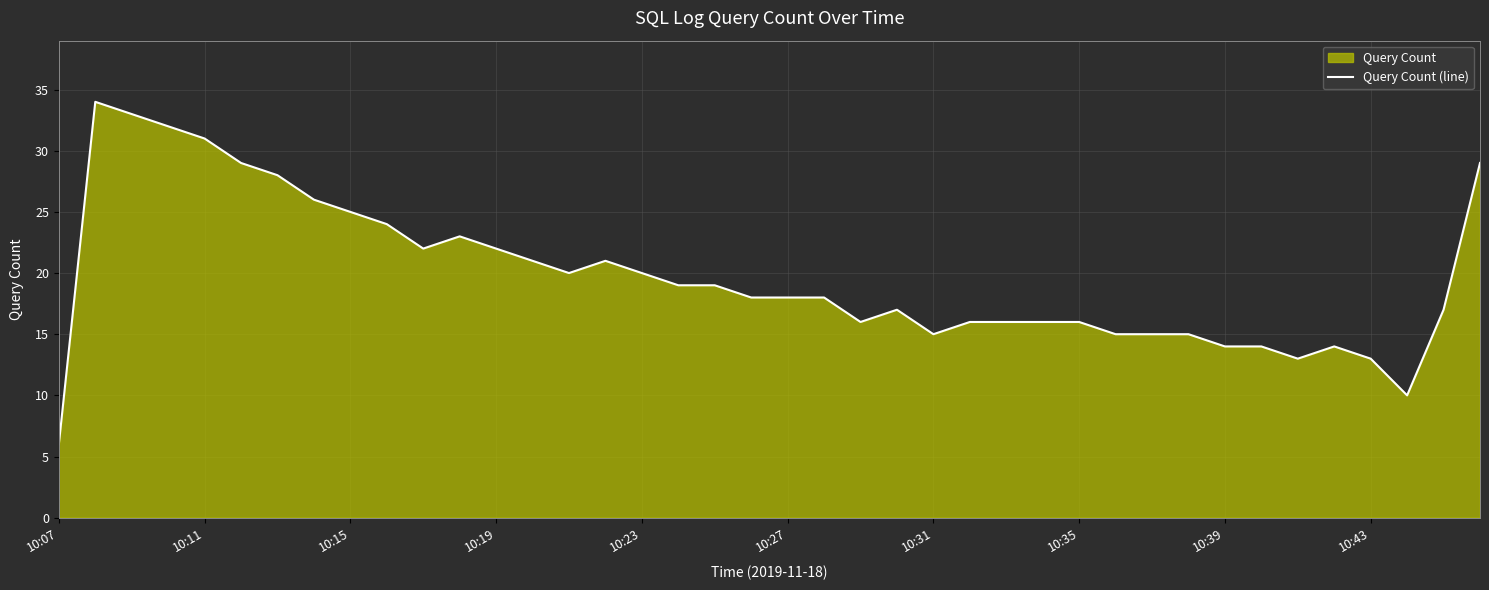

True or false: the data has more than 2 interior local peaks.

True